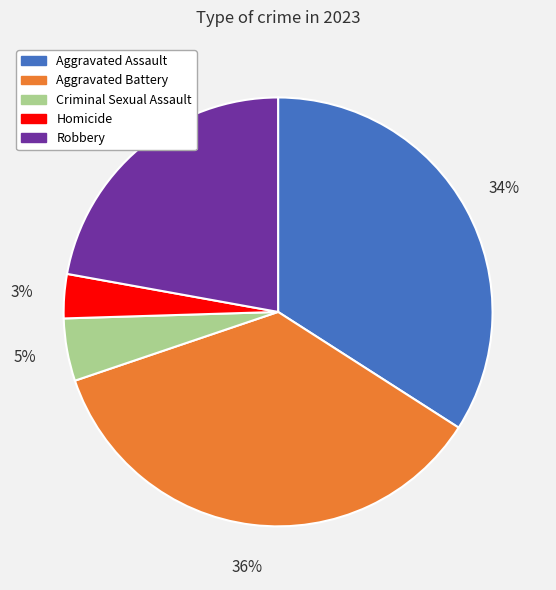

To the nearest percent, what is the difference between the Robbery and Aggravated Assault slice percentages?

12%